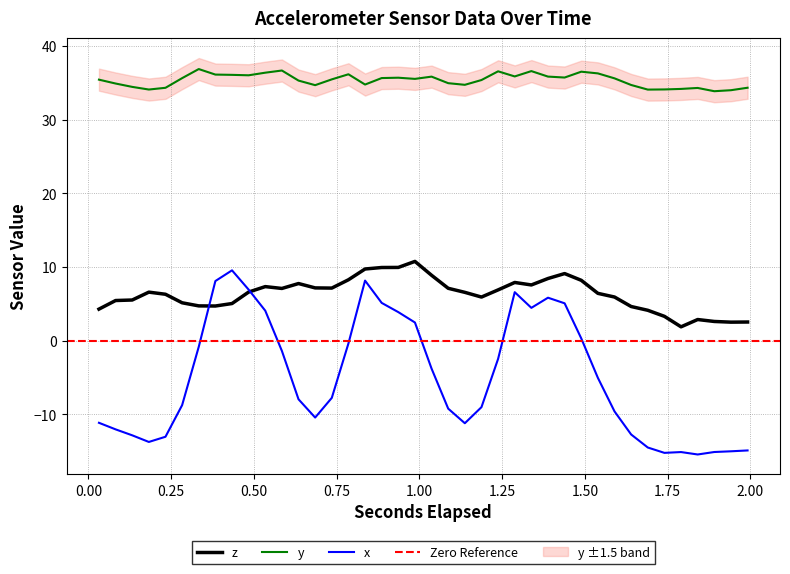

True or false: y and x intersect in this chart.

False